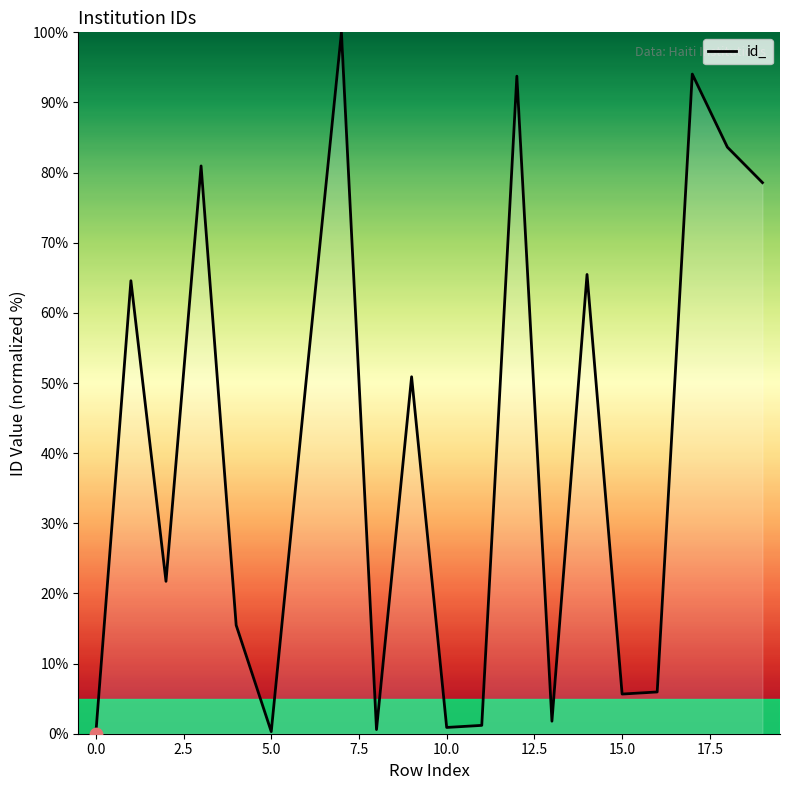

What is the maximum value shown in the chart?

100.0